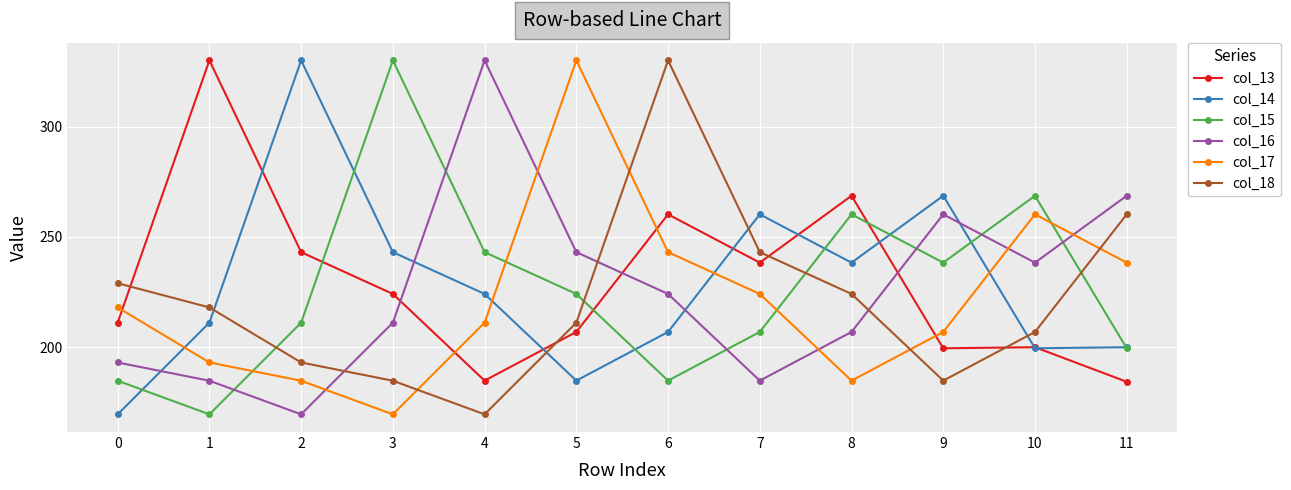

What are all the series names shown in the legend?

col_13, col_14, col_15, col_16, col_17, col_18